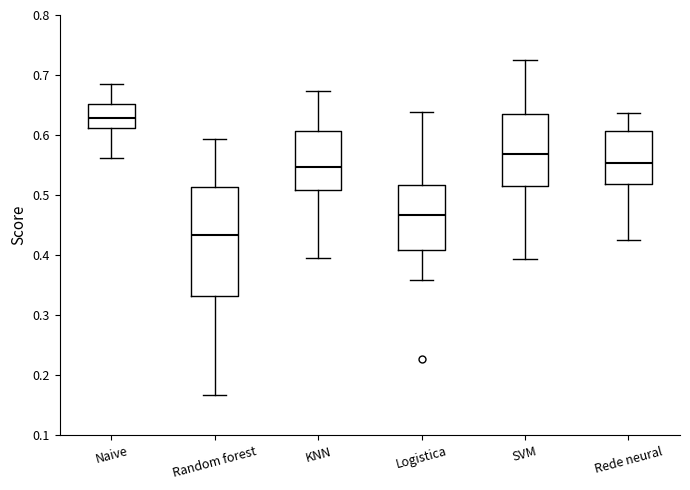

Where is the upper edge of the box for Random forest on the y-axis? The values are not printed on the chart, so give them approximately, as read against the axis.

0.51